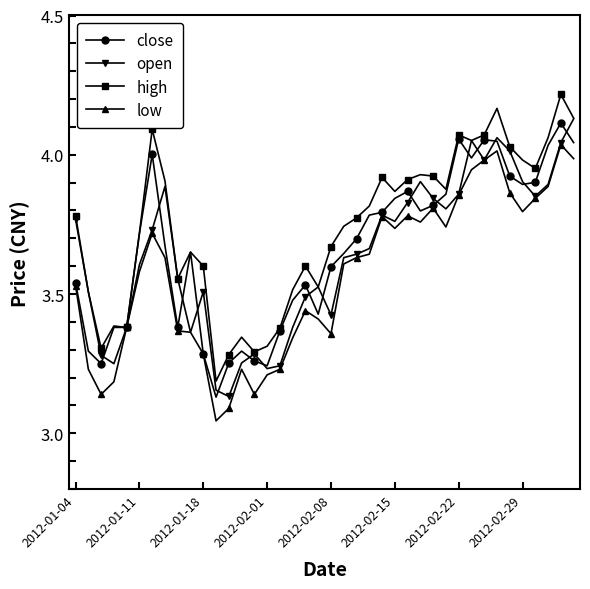

At how many categories does at least one series exceed 3?

40